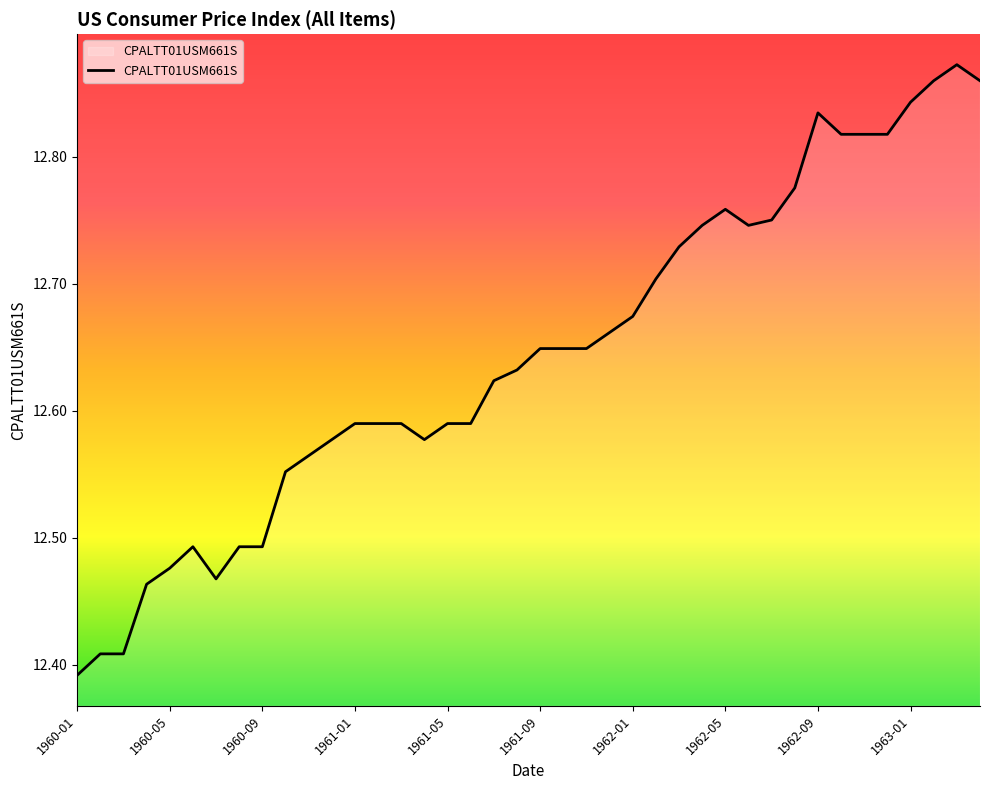

What is the difference between the maximum and minimum values?

0.5